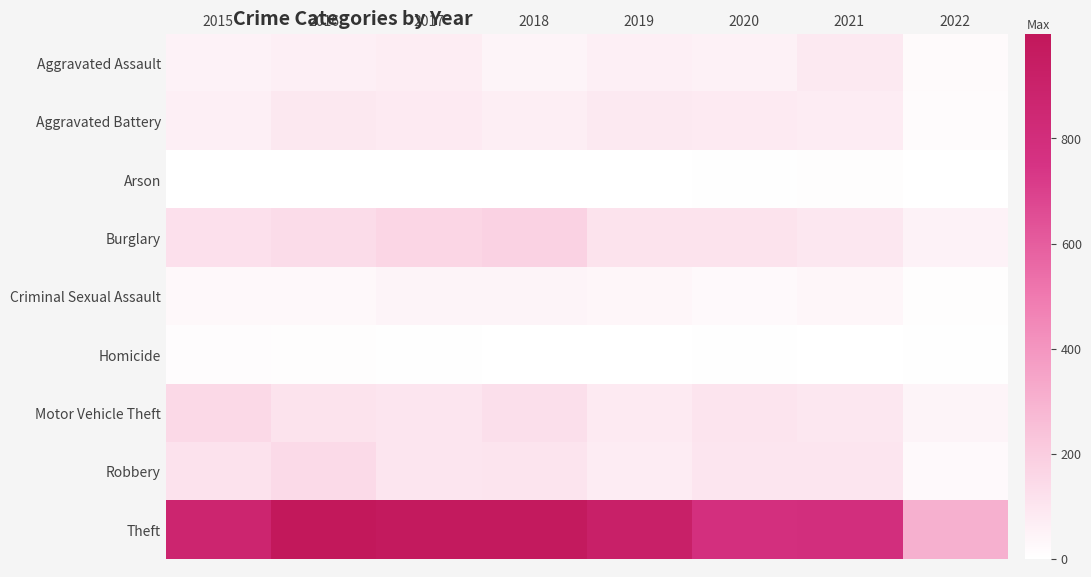

How many data points does each series have?

8